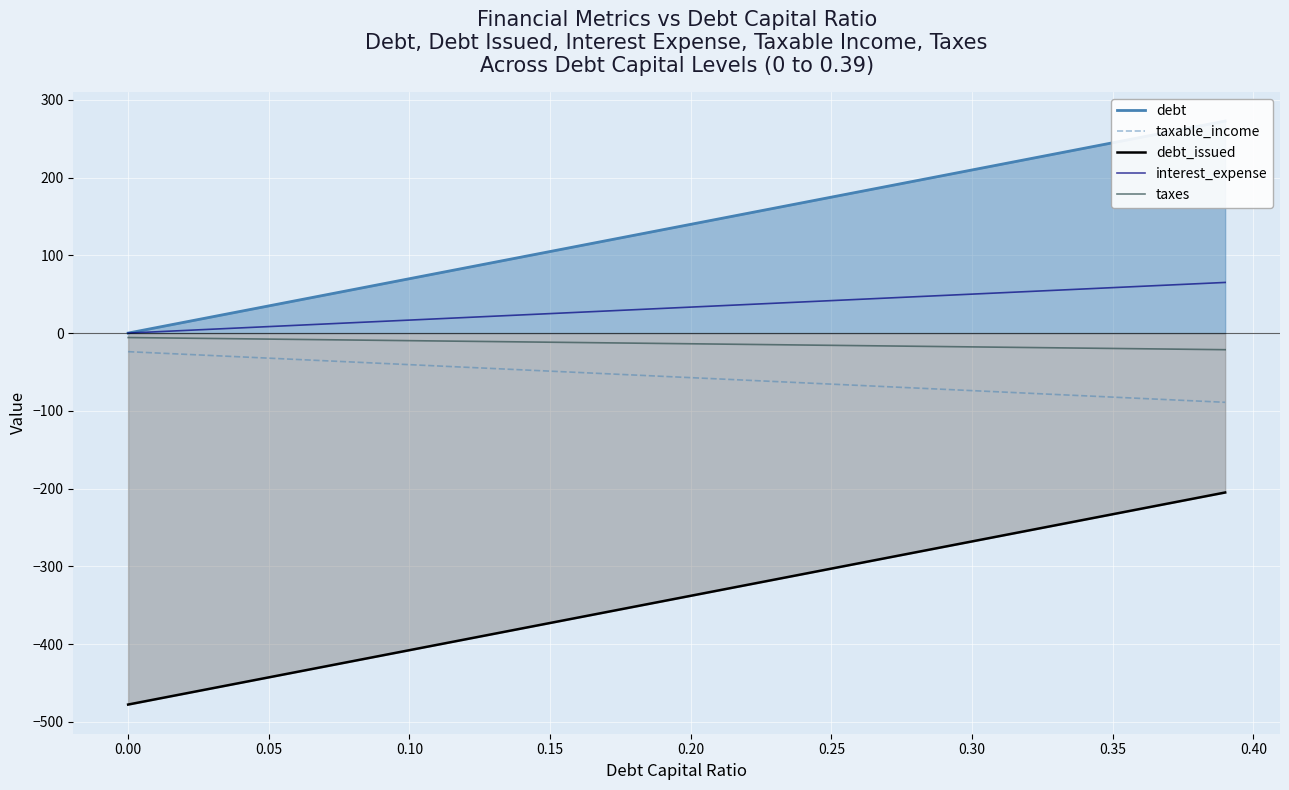

The value of debt_issued at 0.15 is -508.4. True or false?

False